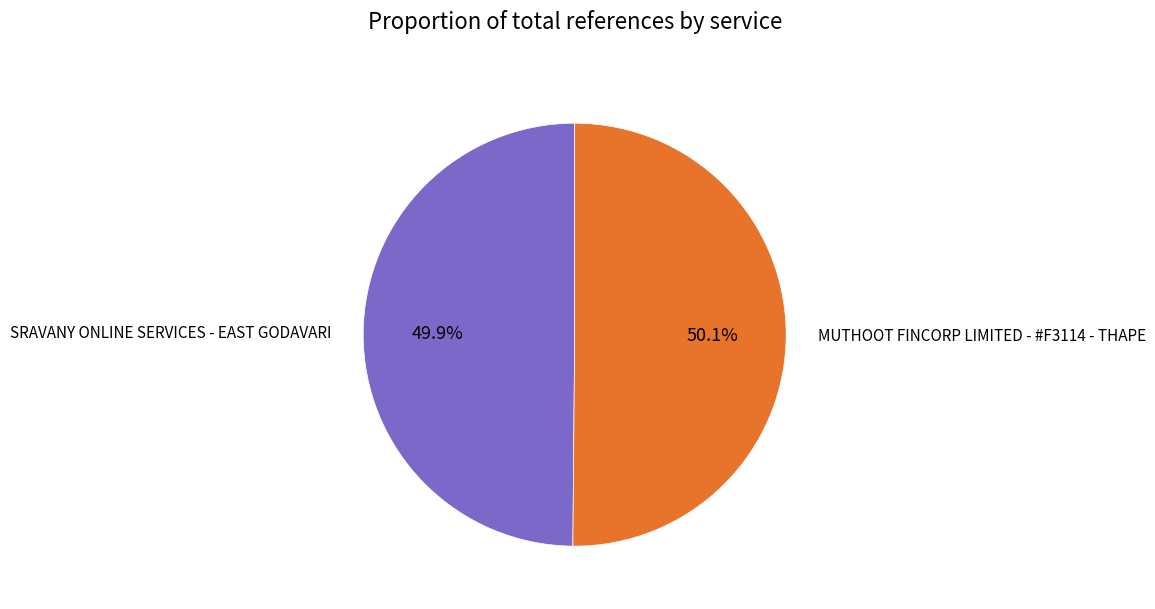

Does any single category account for the majority?

Yes